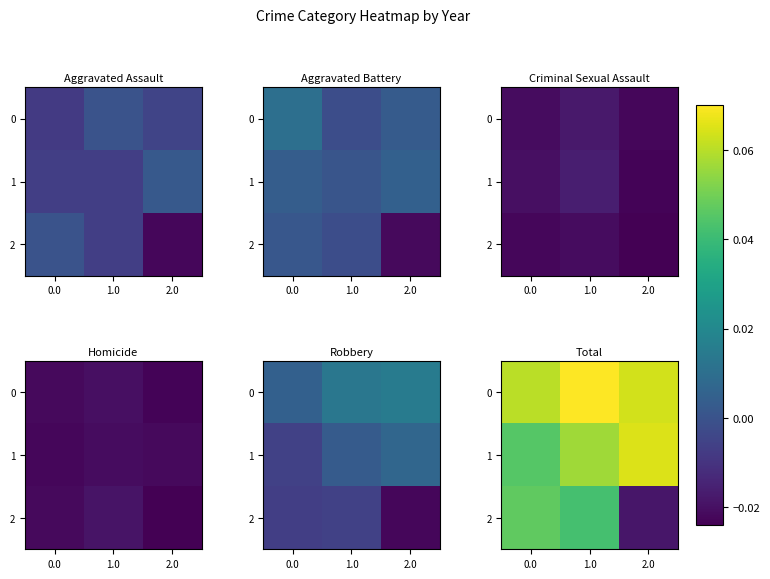

How many values in 2 are above zero?

2